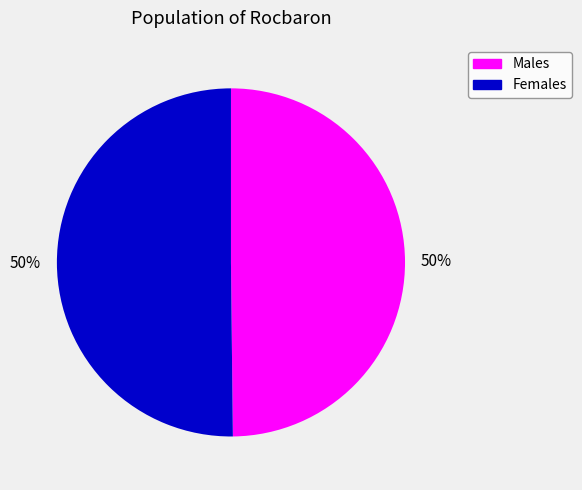

To the nearest percent, what is the average slice percentage?

50%